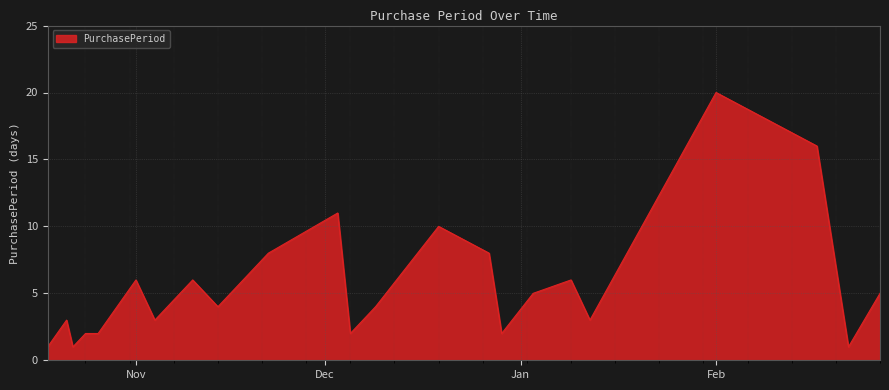

What is the difference between the maximum and minimum values?

19